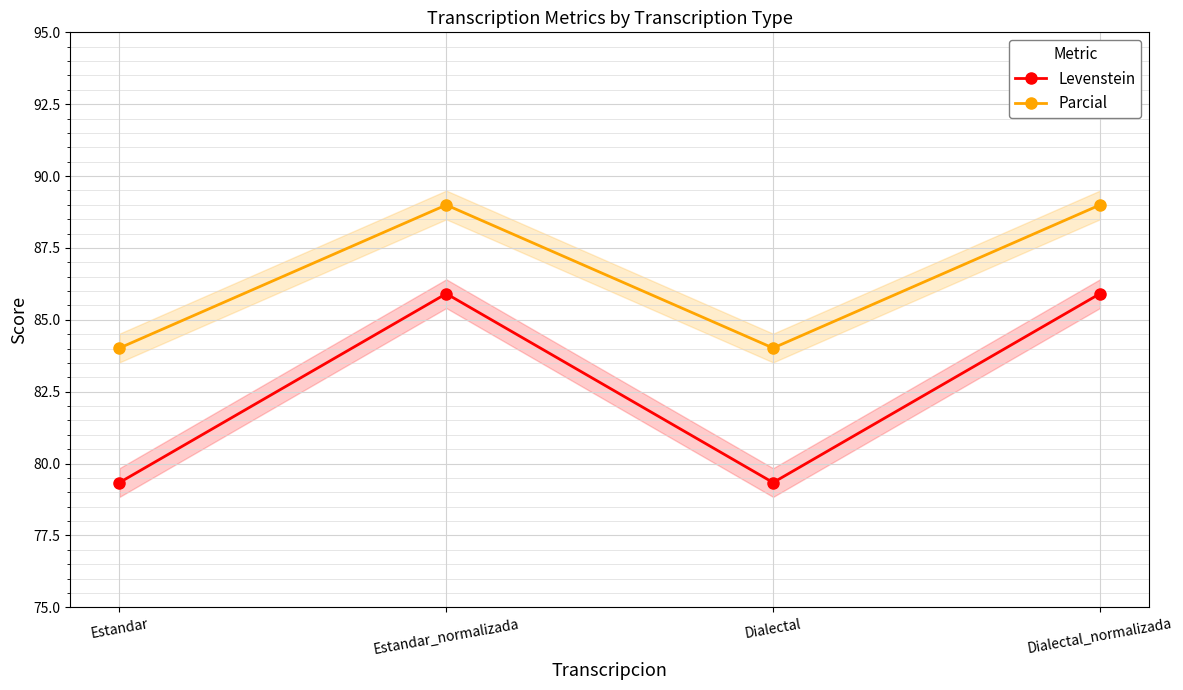

Does the chart display data point markers on the line(s)?

Yes